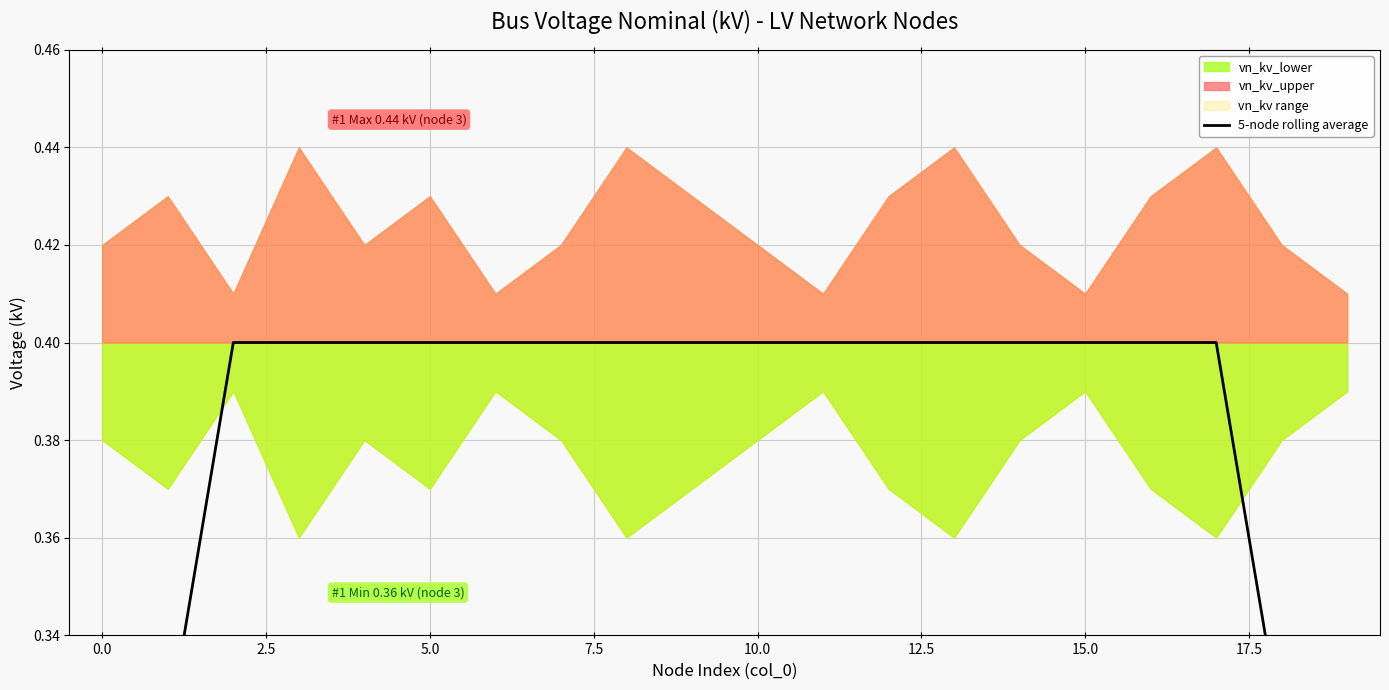

What is the average value?

0.4